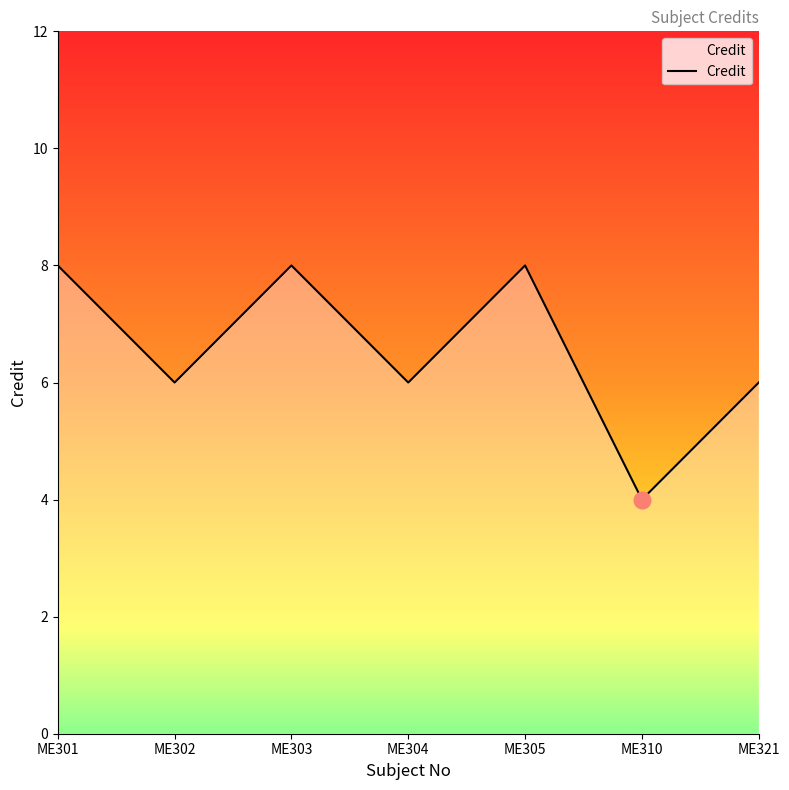

True or false: the data shows 8 at ME301.

True